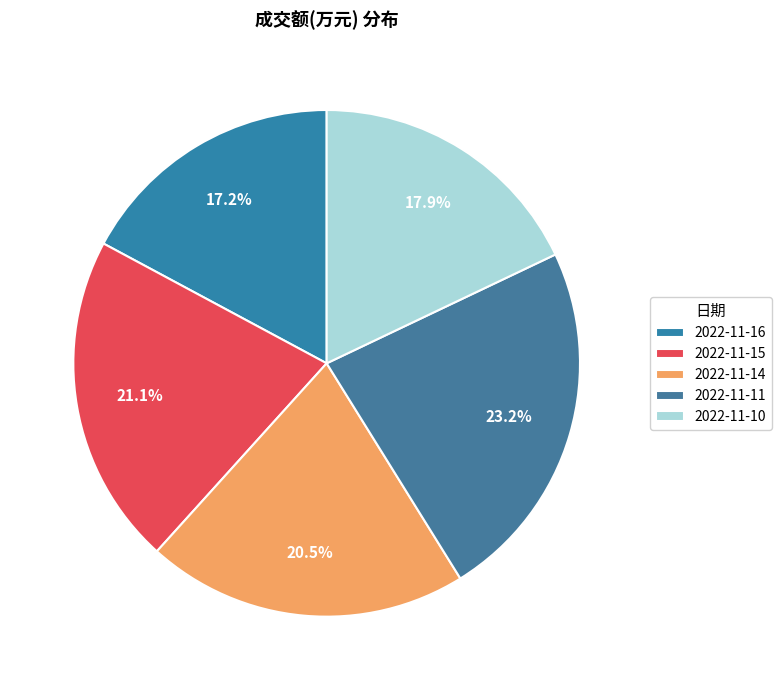

True or false: 2022-11-10 accounts for 28% of the total.

False